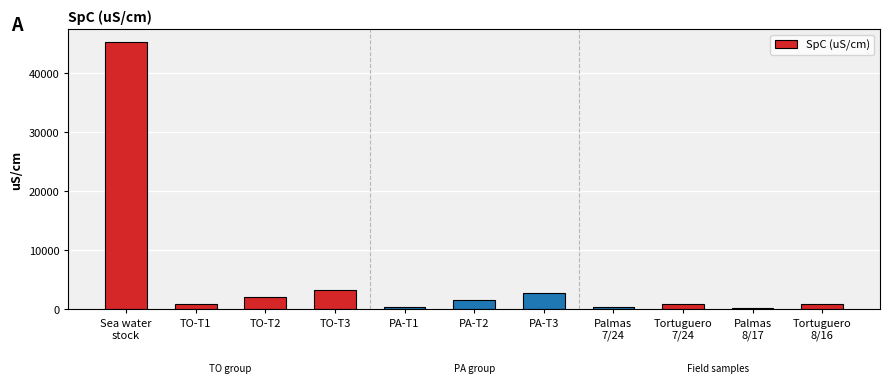

The chart shows a value of 2124.0 at TO-T2. True or false?

True